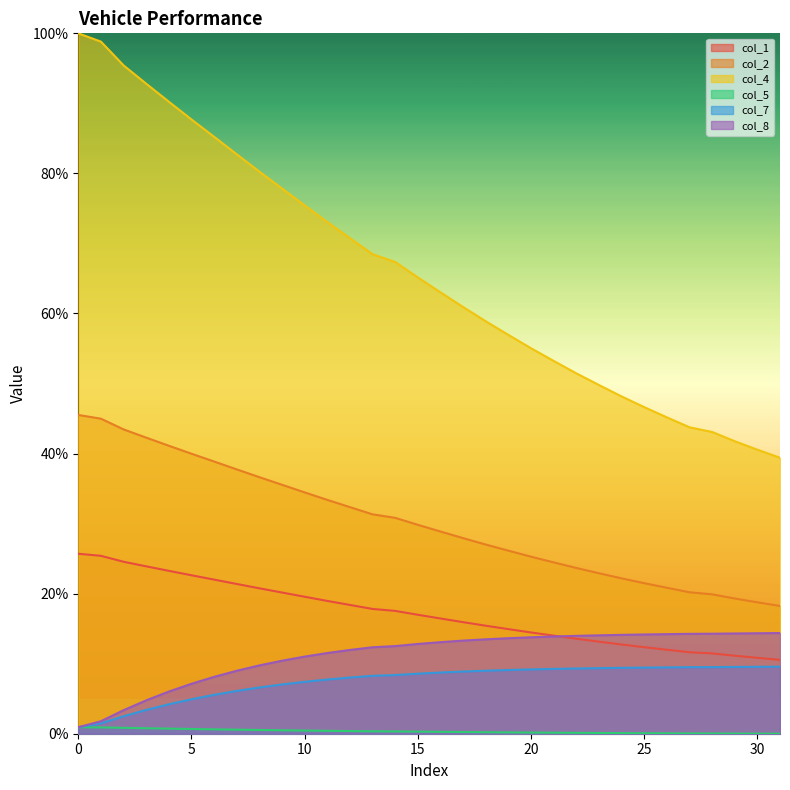

What is the difference between the col_2 values at 31 and 21?

6.2